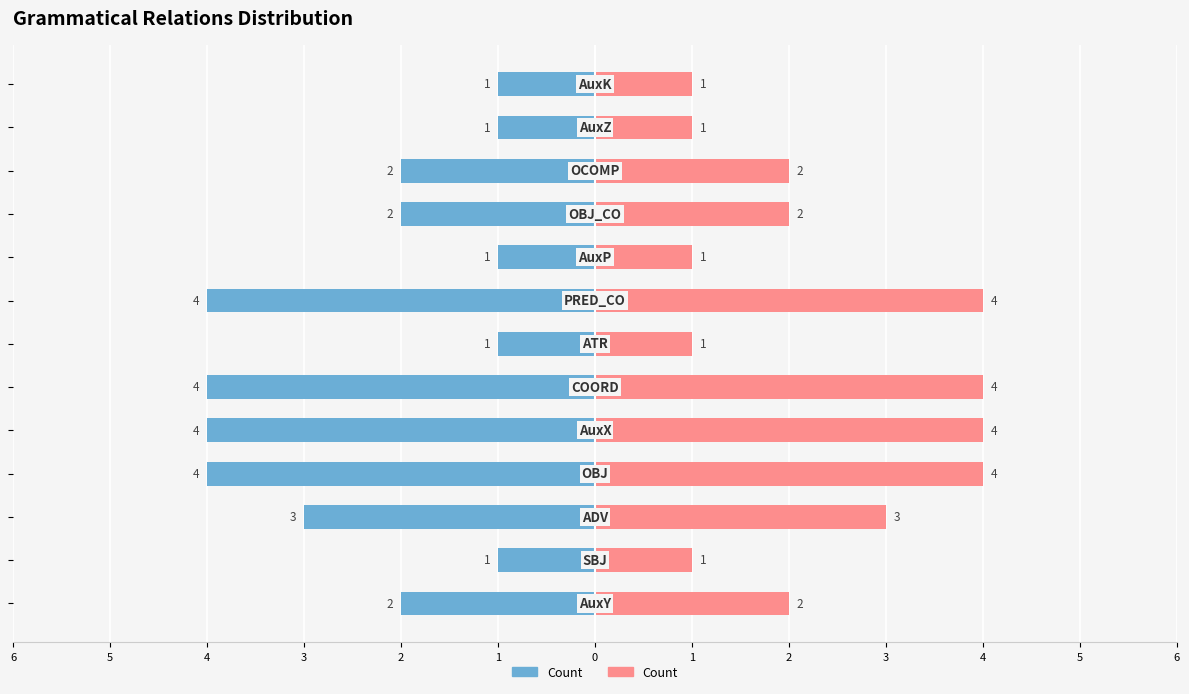

Reading left to right, extract all data points from this chart.

Count (Left): 1=-2	2=-1	3=-3	4=-4	5=-4	6=-4	0=-1	1=-4	2=-1	3=-2	4=-2	5=-1	6=-1
Count (Right): 1=2	2=1	3=3	4=4	5=4	6=4	0=1	1=4	2=1	3=2	4=2	5=1	6=1